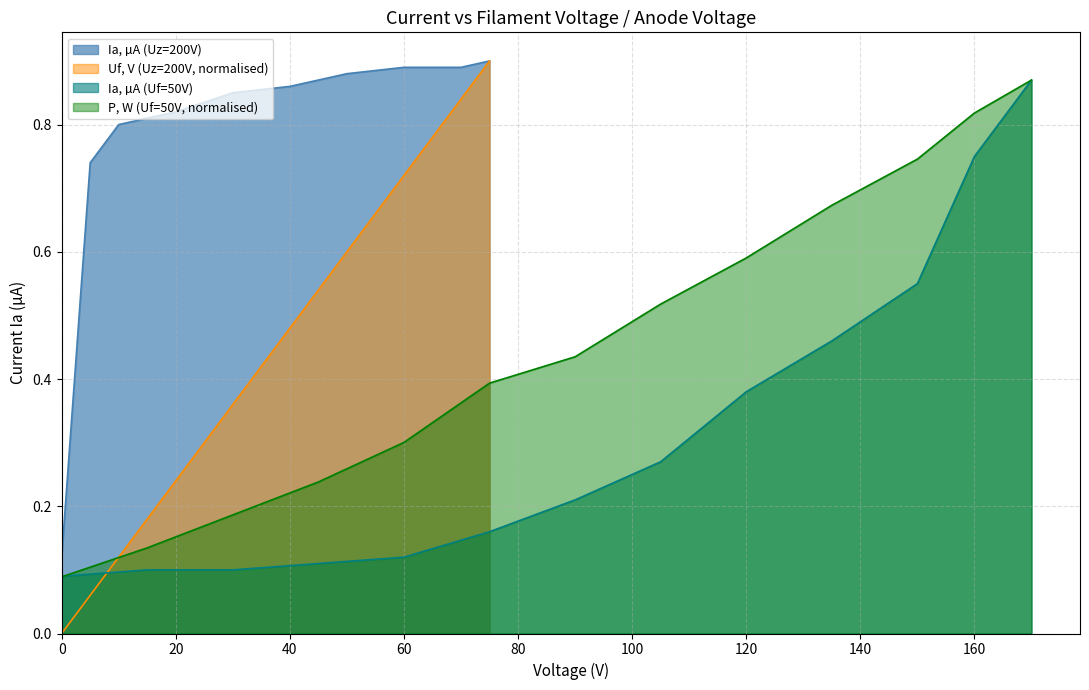

True or false: Ia, µA (Uz=200V) and Uf, V (Uz=200V) intersect in this chart.

False